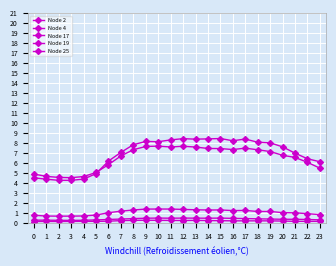

Does the chart have visible grid lines?

Yes